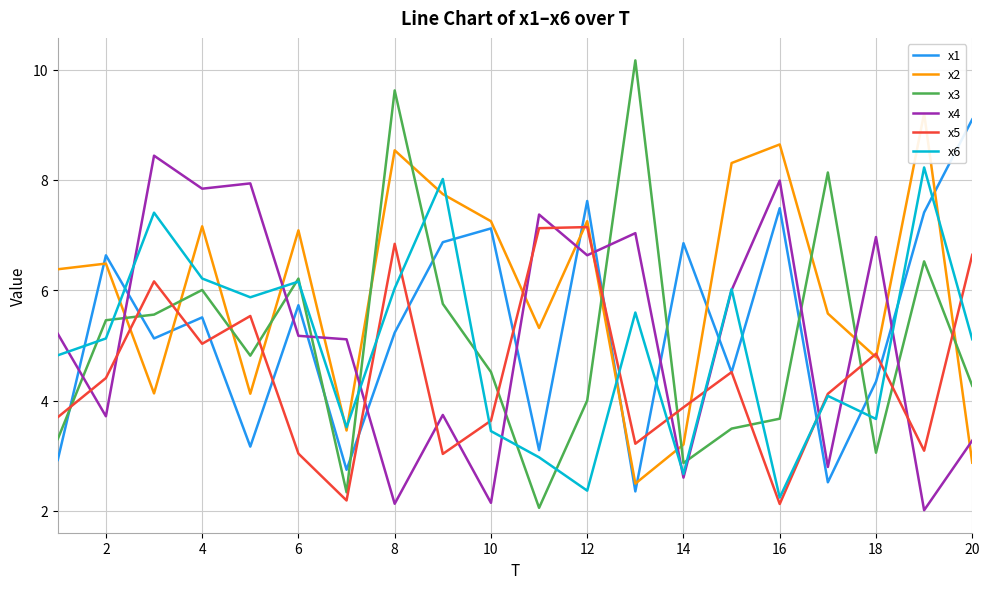

What are all the series names shown in the legend?

x1, x2, x3, x4, x5, x6